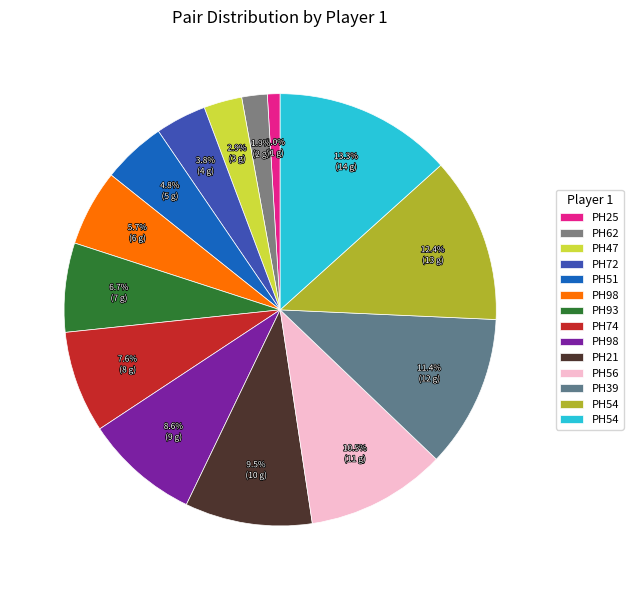

Which slice is the smallest?

PH25